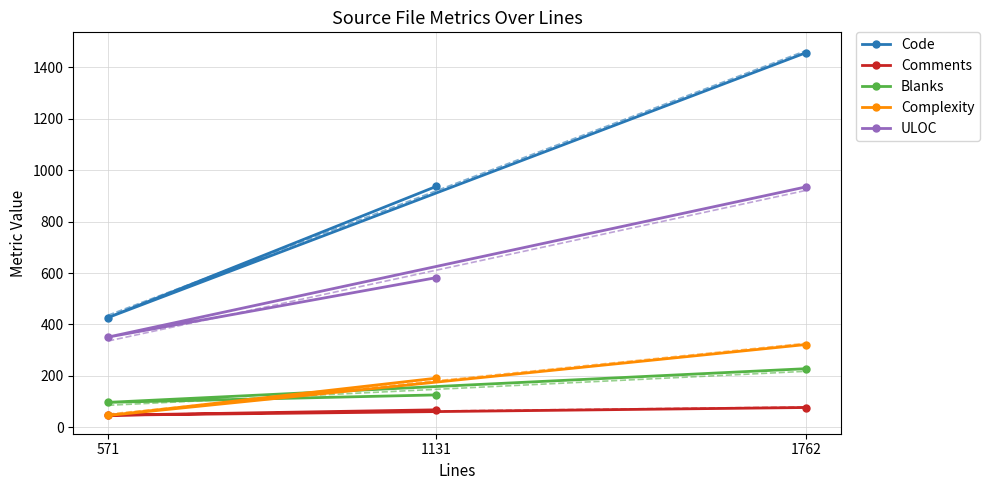

Which series has the largest range (max minus min)?

Code